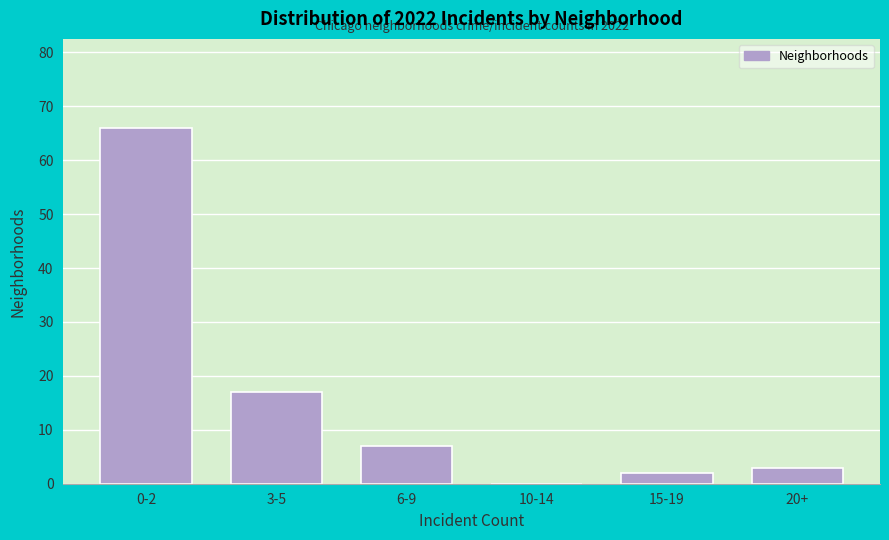

Reading right to left, transcribe all the data shown in this chart.

20+=3	15-19=2	10-14=0	6-9=7	3-5=17	0-2=66